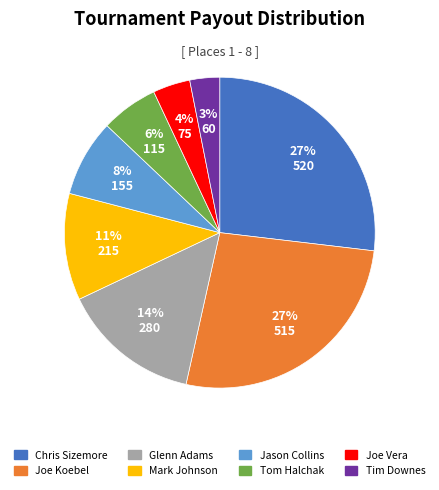

To the nearest percent, what is the combined percentage of Tom Halchak and Jason Collins?

14%